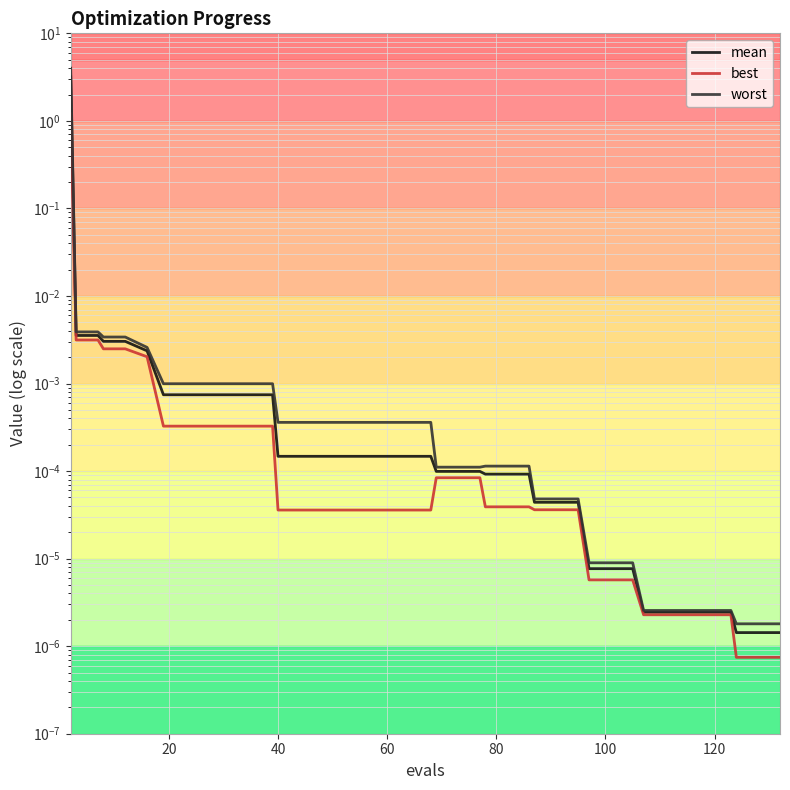

Reading left to right, what are all the values shown in this chart?

mean: 3.2	0.0	0.0	0.0	0.0	0.0	0.0	0.0	0.0	0.0	0.0	0.0	0.0	0.0	0.0	0.0	0.0	0.0	0.0	0.0	0.0	0.0	0.0	0.0	0.0	0.0	0.0	0.0	0.0	0.0	0.0	0.0	0.0	0.0	0.0	0.0	0.0	0.0	0.0	0.0
best: 1.2	0.0	0.0	0.0	0.0	0.0	0.0	0.0	0.0	0.0	0.0	0.0	0.0	0.0	0.0	0.0	0.0	0.0	0.0	0.0	0.0	0.0	0.0	0.0	0.0	0.0	0.0	0.0	0.0	0.0	0.0	0.0	0.0	0.0	0.0	0.0	0.0	0.0	0.0	0.0
worst: 4.0	0.0	0.0	0.0	0.0	0.0	0.0	0.0	0.0	0.0	0.0	0.0	0.0	0.0	0.0	0.0	0.0	0.0	0.0	0.0	0.0	0.0	0.0	0.0	0.0	0.0	0.0	0.0	0.0	0.0	0.0	0.0	0.0	0.0	0.0	0.0	0.0	0.0	0.0	0.0